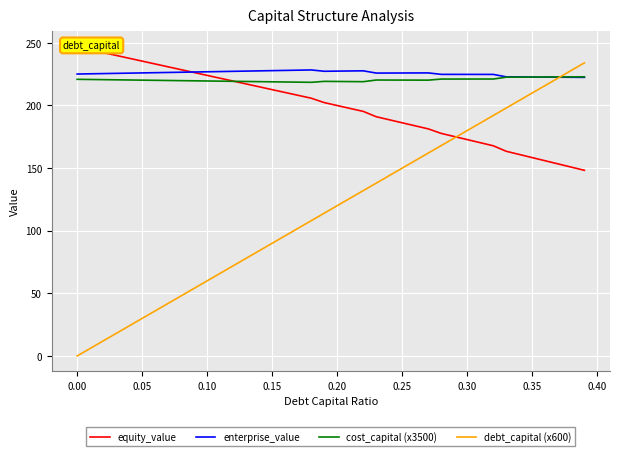

What is the highest value of the cost_capital (x3500) series?

222.9